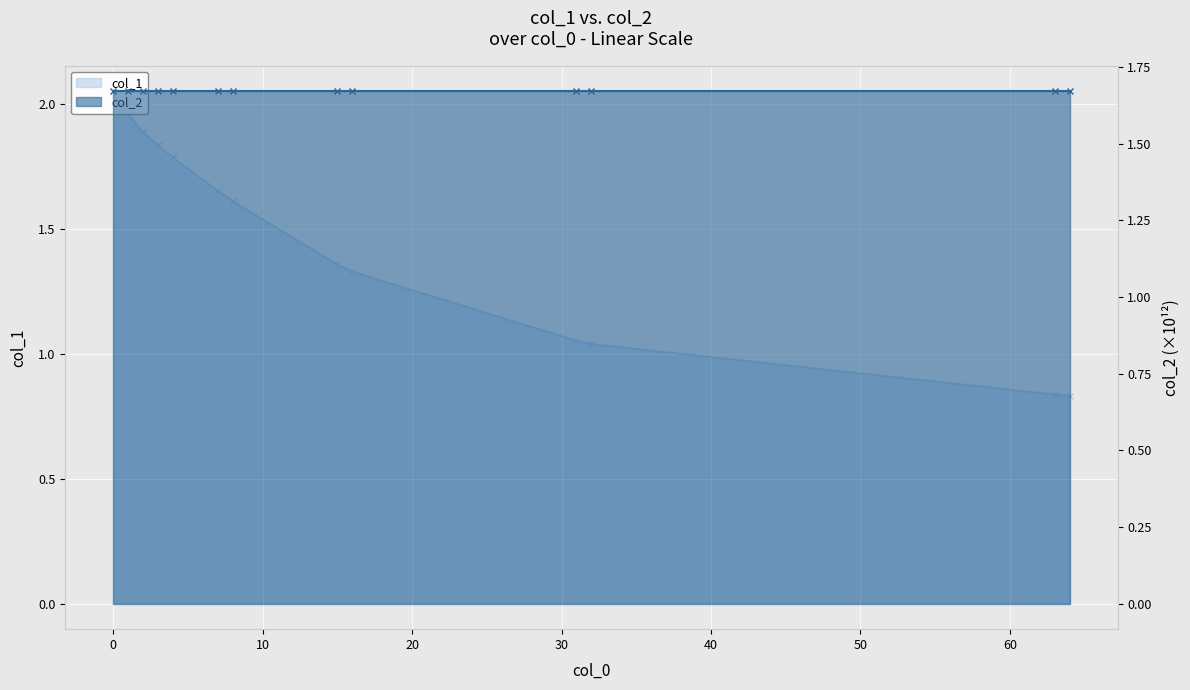

At which label is col_1 closest to 1?

32